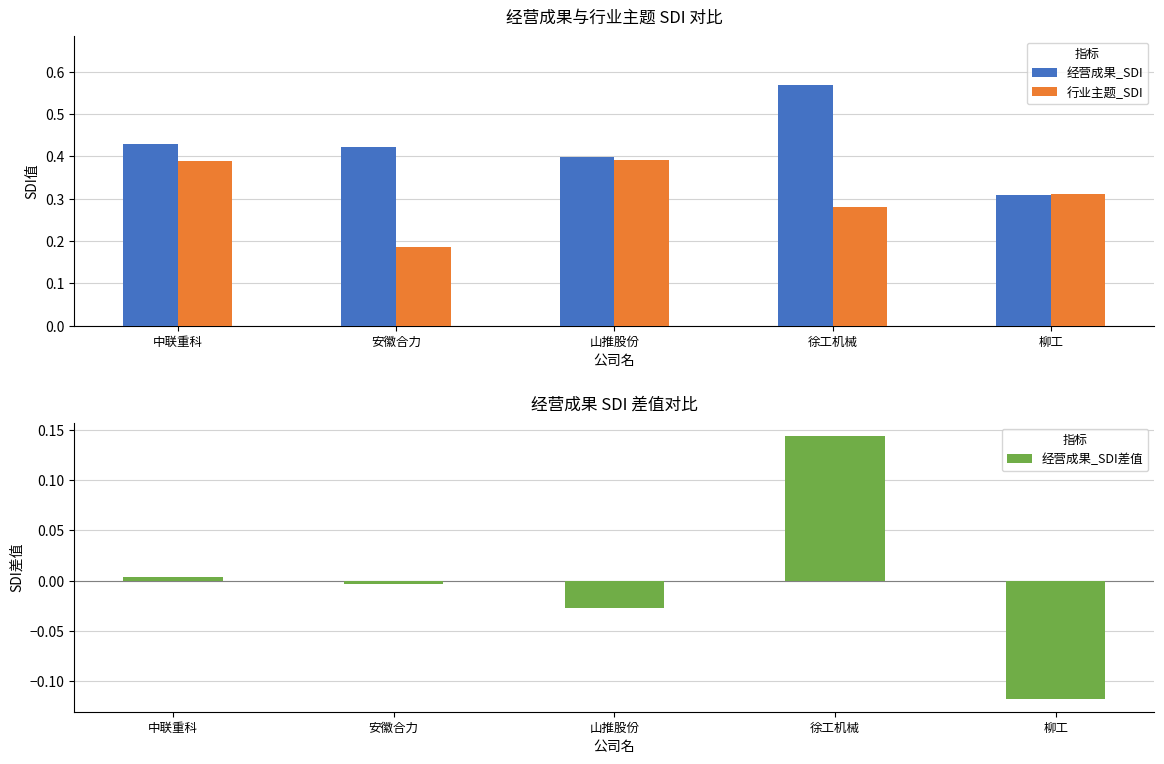

Is it true that 行业主题_SDI equals 0.6 at 山推股份?

False